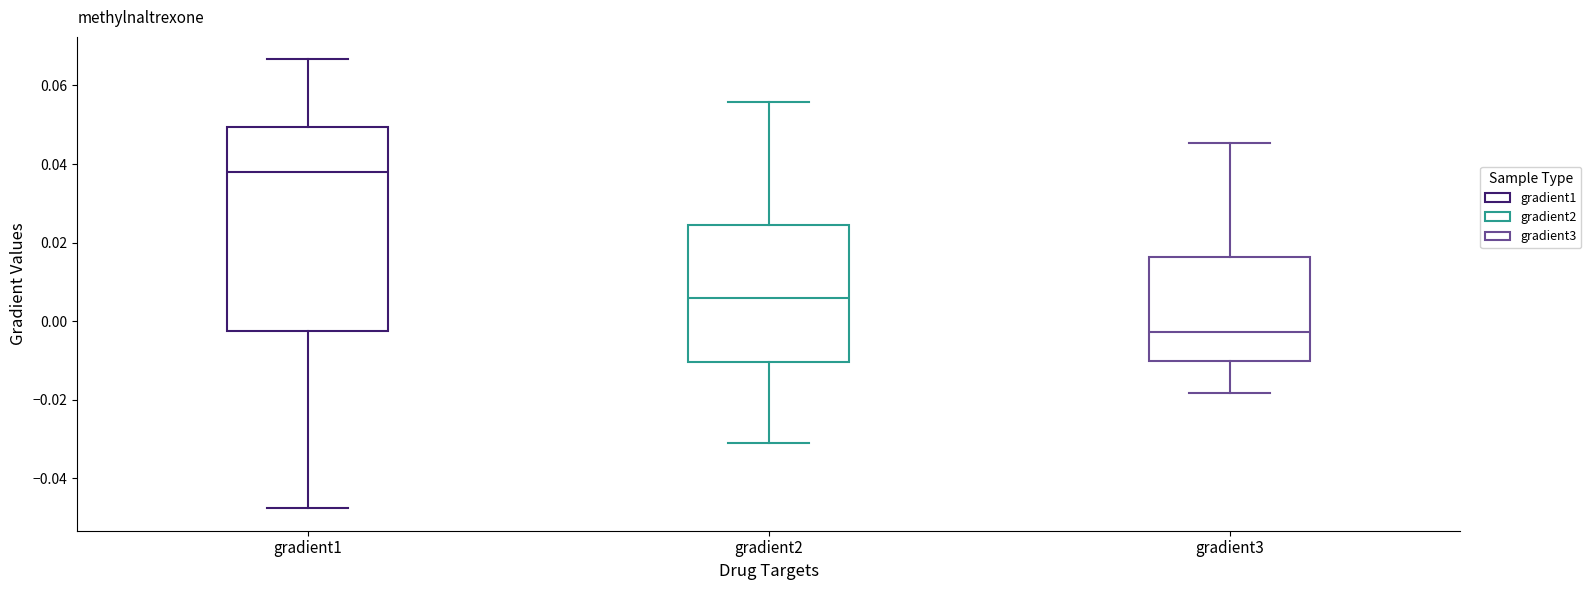

Which box is the tallest, from its lower edge to its upper edge?

gradient1